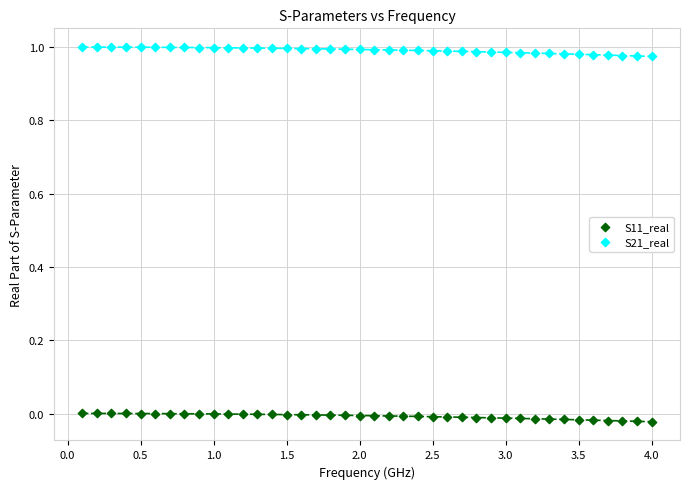

Which series contains the lowest Y value?

S11_real